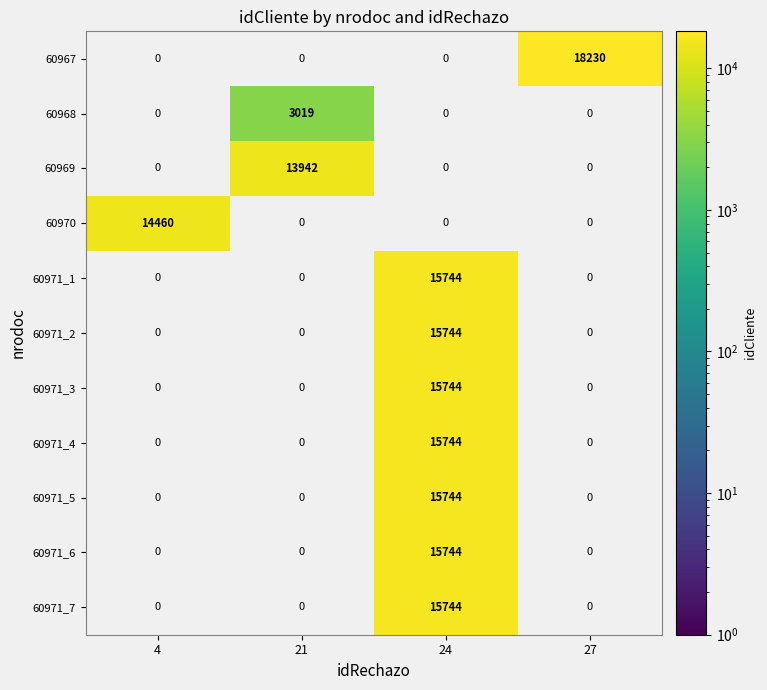

The 60971_5 series shows 15744 at 24. True or false?

True